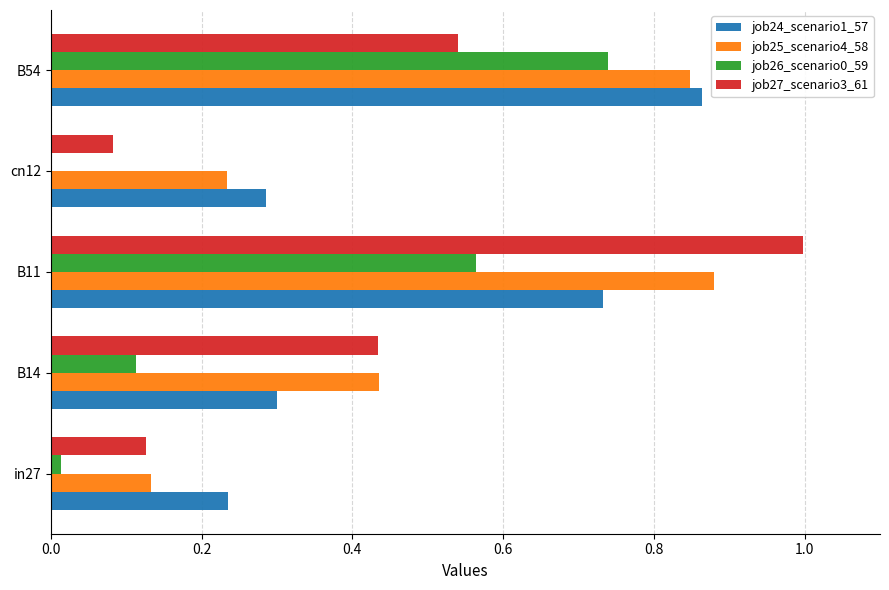

What is the maximum value for job27_scenario3_61?

1.0